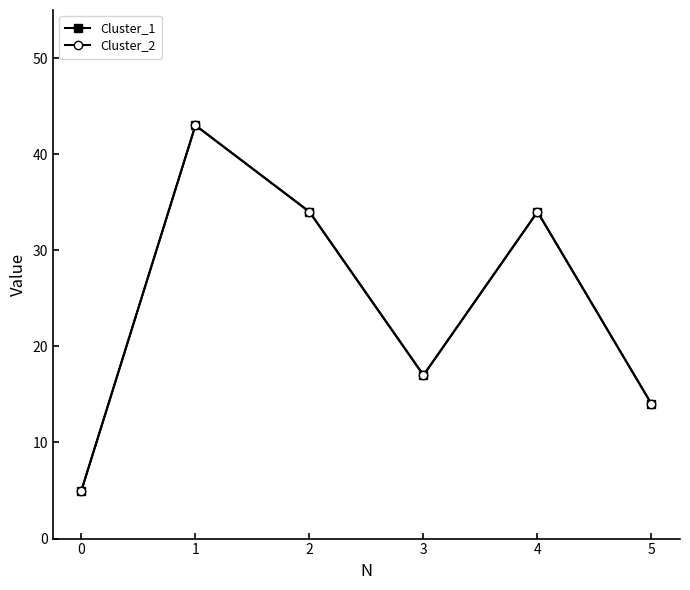

Between 0 and 1, which series saw the biggest shift?

Cluster_1